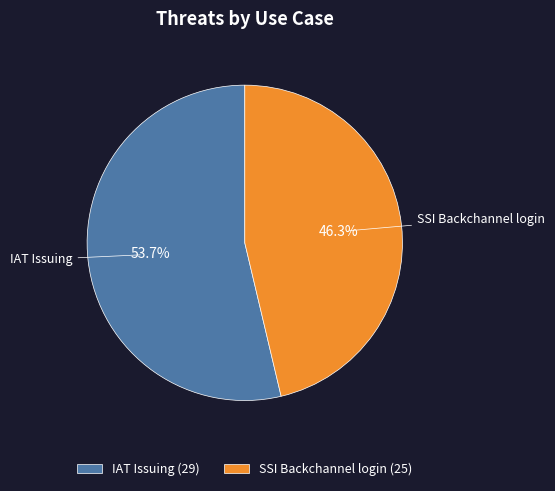

Which category has the biggest portion of the pie?

IAT Issuing